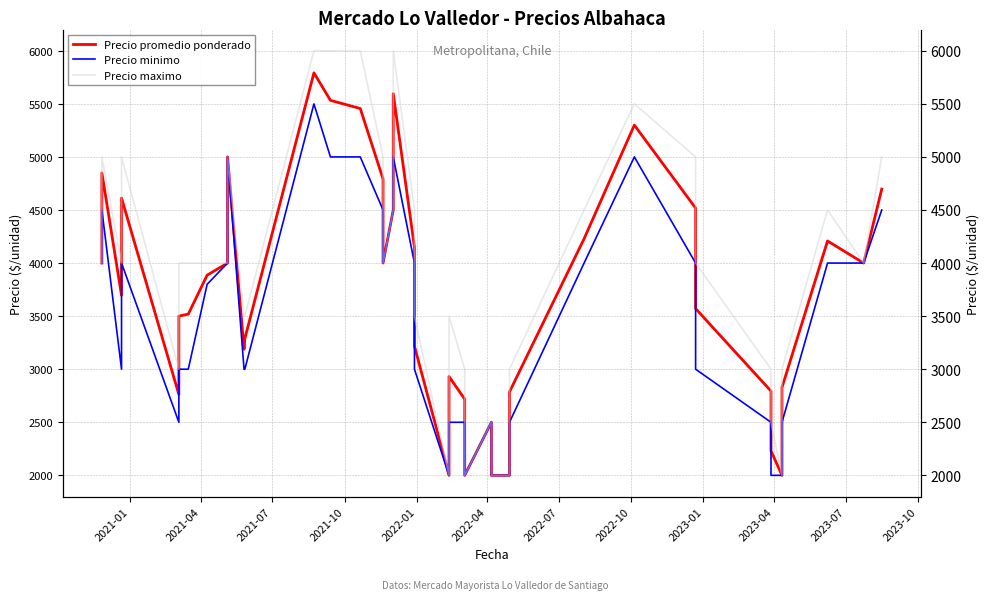

What is the difference between the second highest and minimum values in the Precio promedio ponderado series?

3596